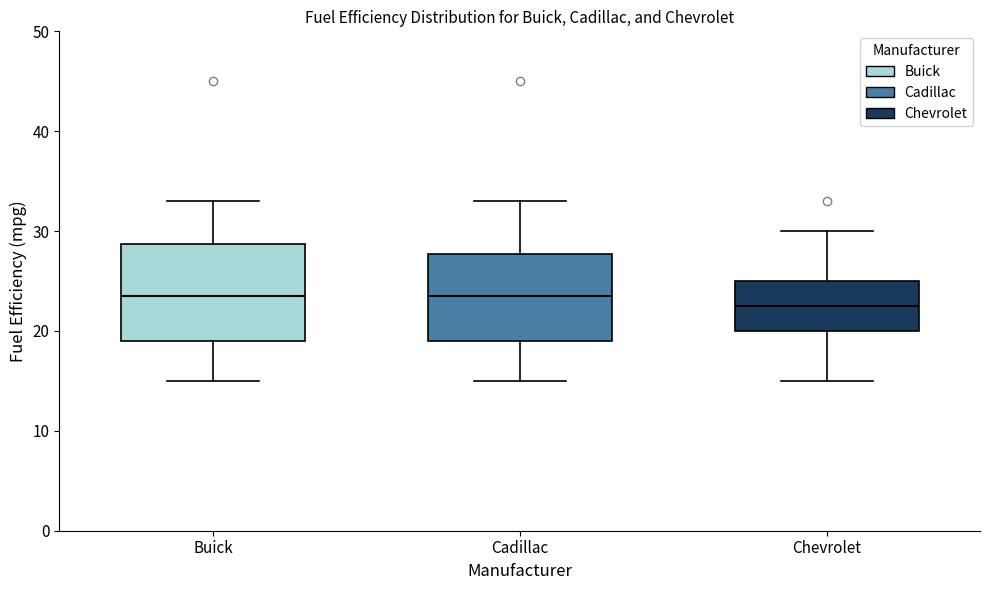

Reading left to right, read every box against the y-axis: the position of its median line, the range the box covers, and the ends of its whiskers. The values are not printed on the chart, so give them approximately, as read against the axis.

Buick: median 24, box 19 to 29, whiskers 15 to 33
Cadillac: median 24, box 19 to 28, whiskers 15 to 33
Chevrolet: median 23, box 20 to 25, whiskers 15 to 30